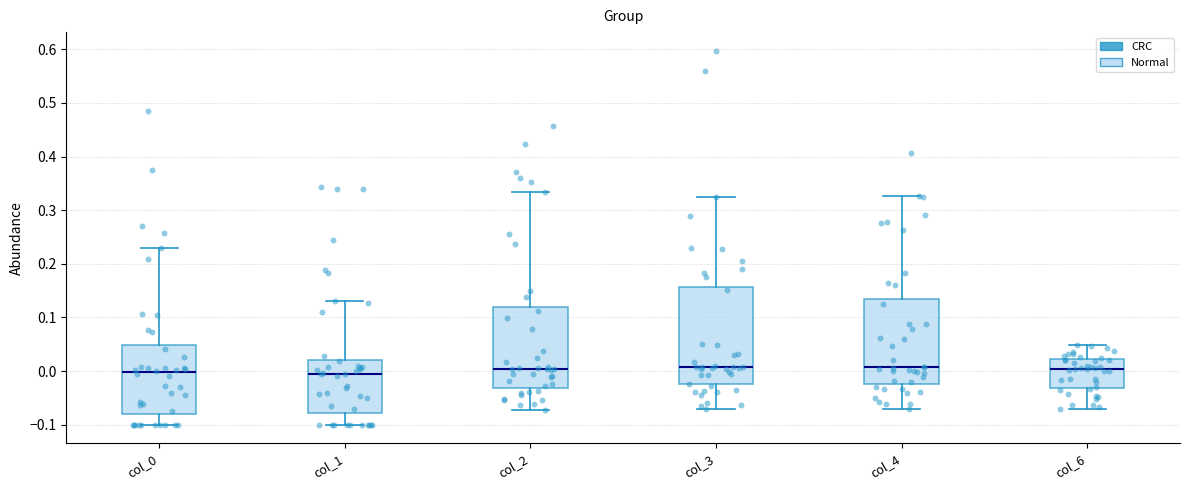

Reading left to right, read every box against the y-axis: the position of its median line, the range the box covers, and the ends of its whiskers. The values are not printed on the chart, so give them approximately, as read against the axis.

col_0: median 0.00, box -0.08 to 0.05, whiskers -0.10 to 0.23
col_1: median -0.01, box -0.08 to 0.02, whiskers -0.10 to 0.13
col_2: median 0.00, box -0.03 to 0.12, whiskers -0.07 to 0.33
col_3: median 0.01, box -0.02 to 0.16, whiskers -0.07 to 0.32
col_4: median 0.01, box -0.02 to 0.13, whiskers -0.07 to 0.33
col_6: median 0.00, box -0.03 to 0.02, whiskers -0.07 to 0.05